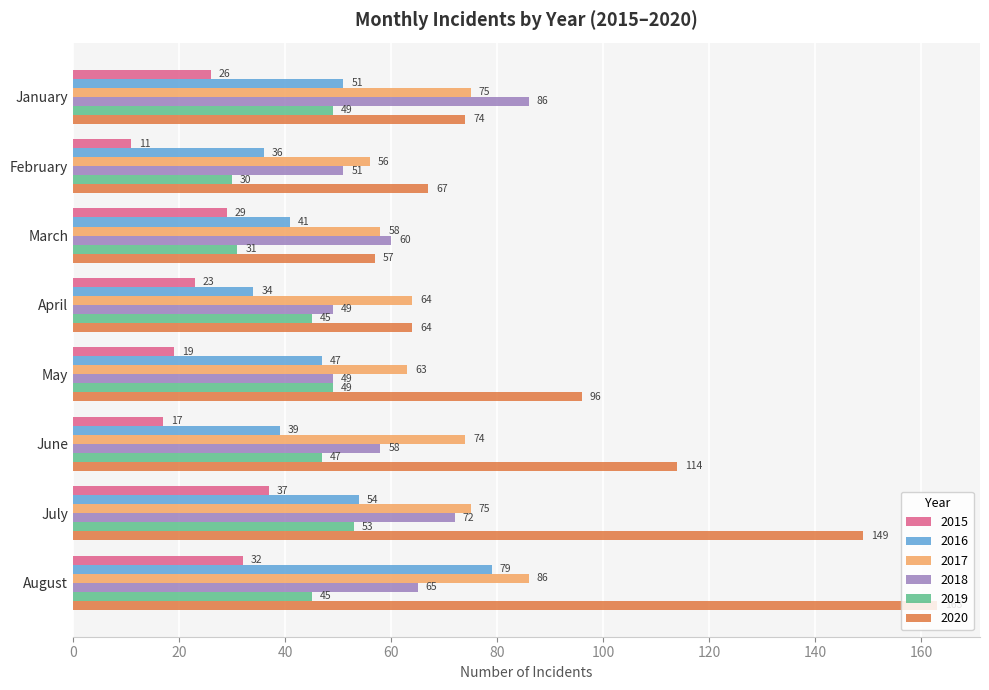

Is the value of 2019 at August greater than the value of 2017 at April?

No